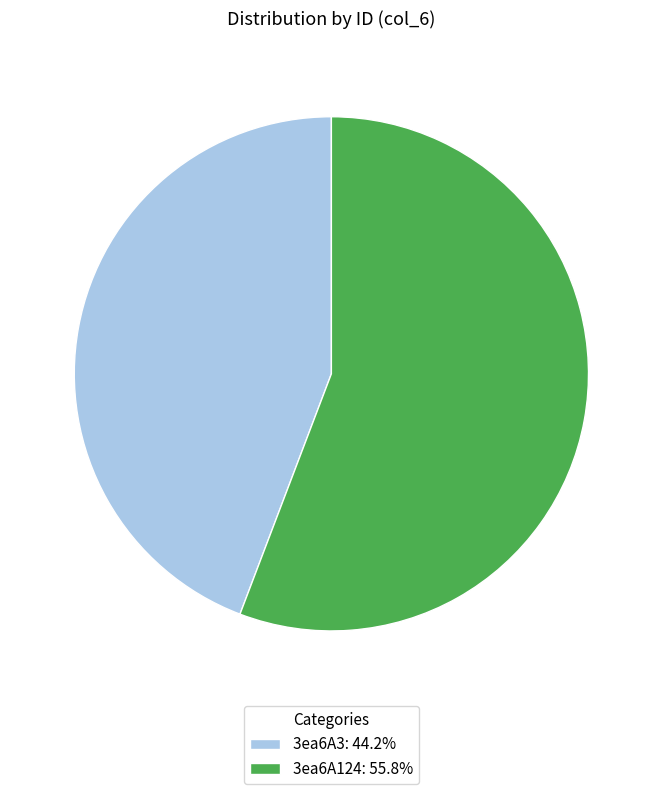

Rank the categories by value from lowest to highest.

3ea6A3, 3ea6A124